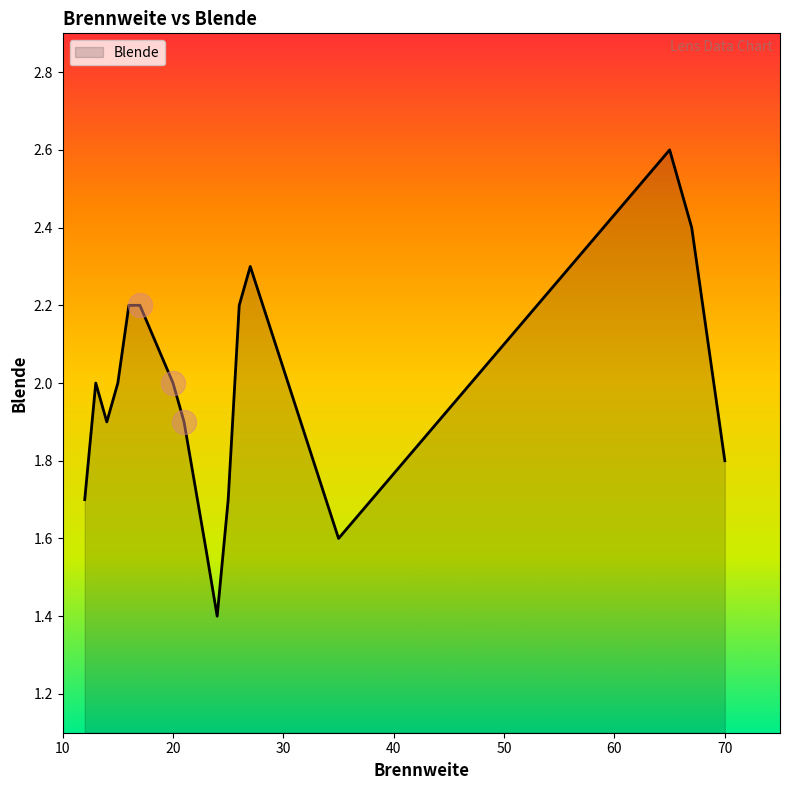

What is the difference between the maximum and minimum values?

1.2